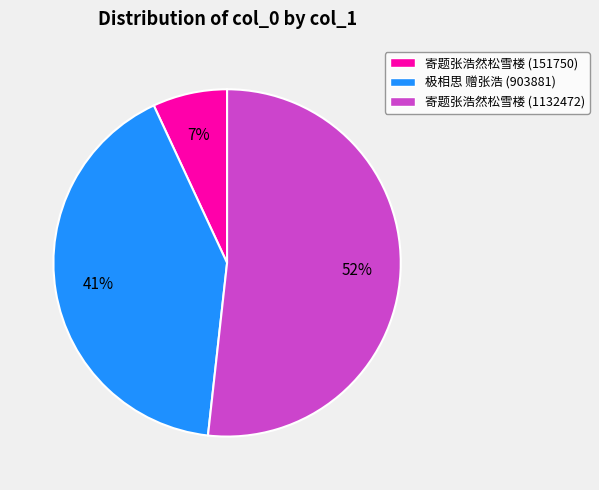

Does 寄题张浩然松雪楼 (1132472) account for over 50% of the chart?

Yes